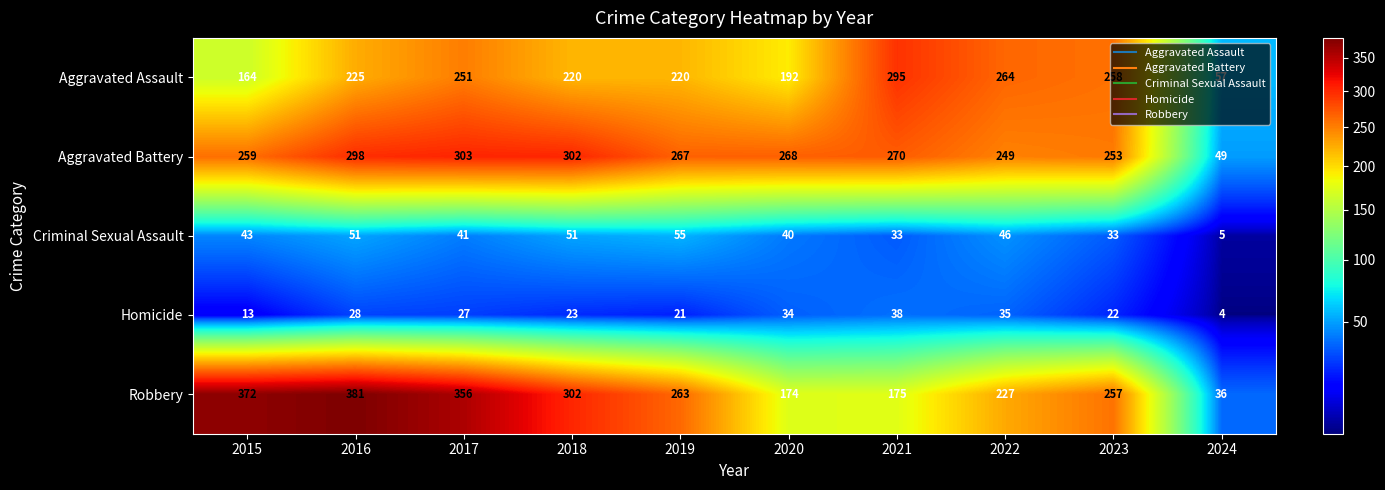

What is the spread (max minus min) of values at 2016?

353